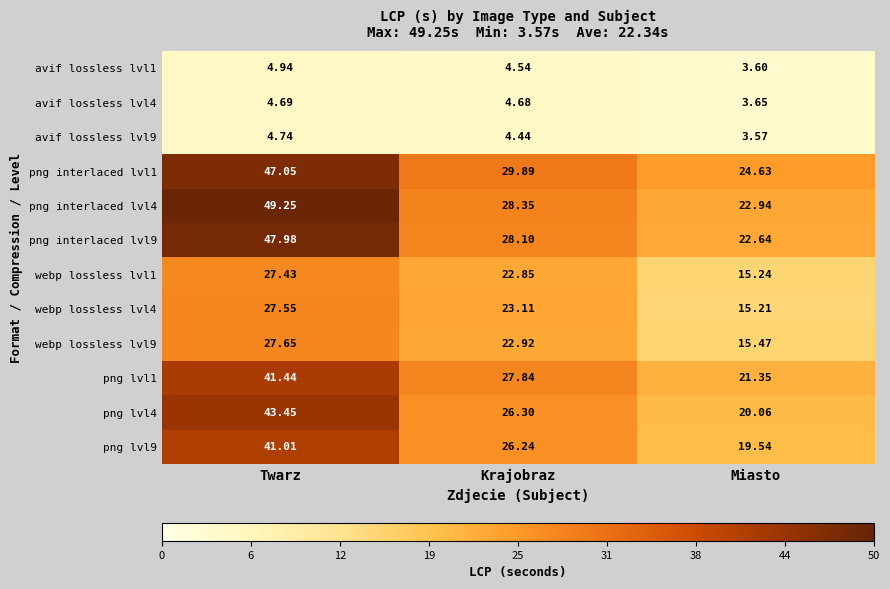

How many data points in png interlaced lvl1 are above 29?

2